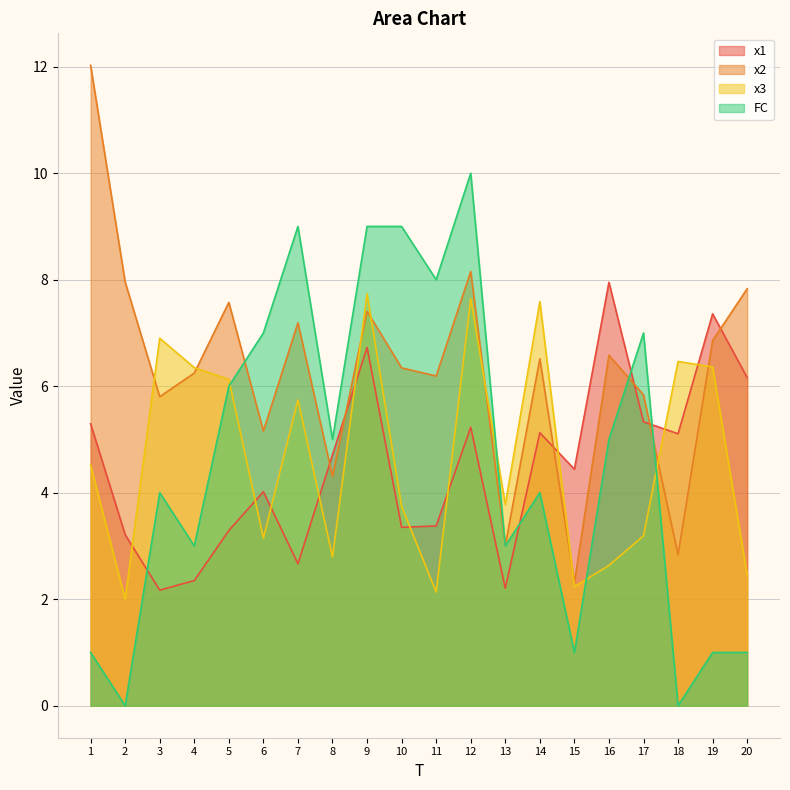

At which label does x3 first exceed 4?

1